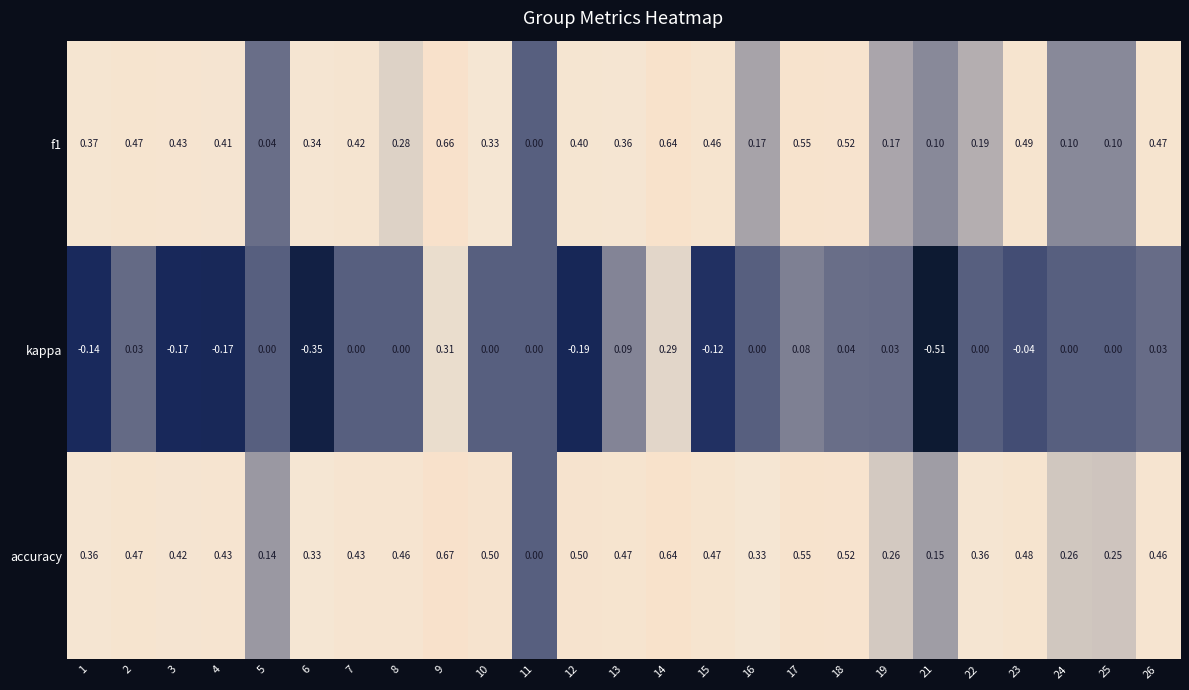

Which series changed the most between 11 and 16?

accuracy